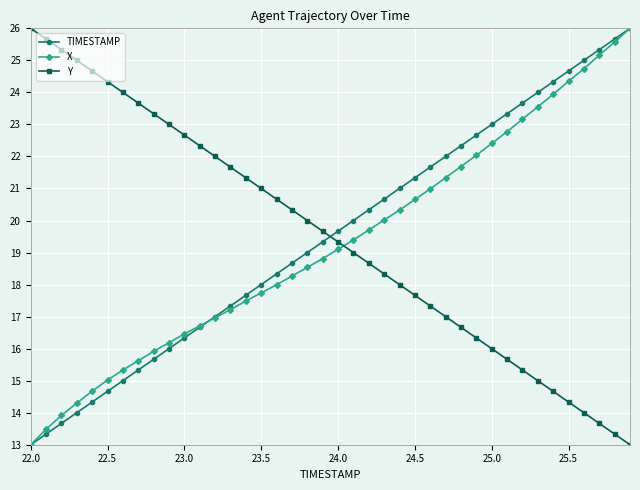

True or false: Y and TIMESTAMP intersect in this chart.

True